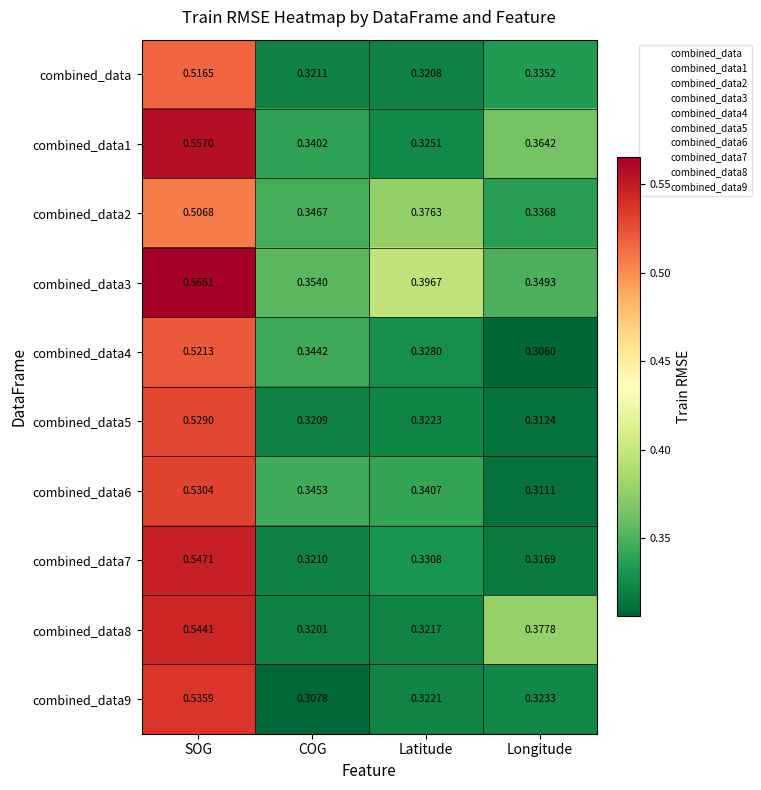

Where is combined_data6 nearest to the value 0?

Longitude